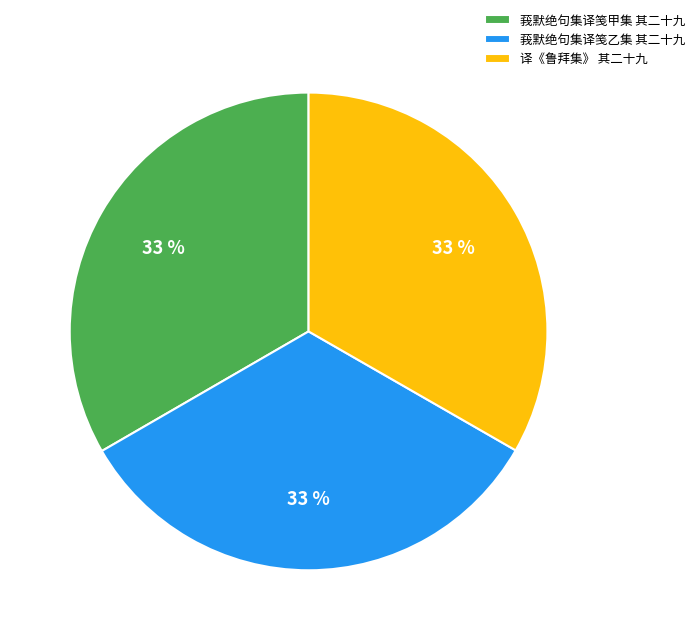

Is there any slice that represents more than half of the pie?

No